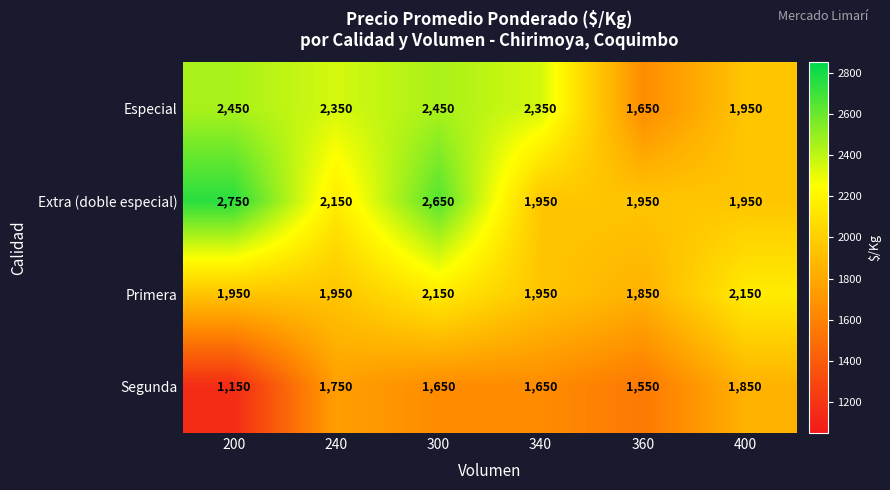

Which category has the lowest value in the Especial series?

360